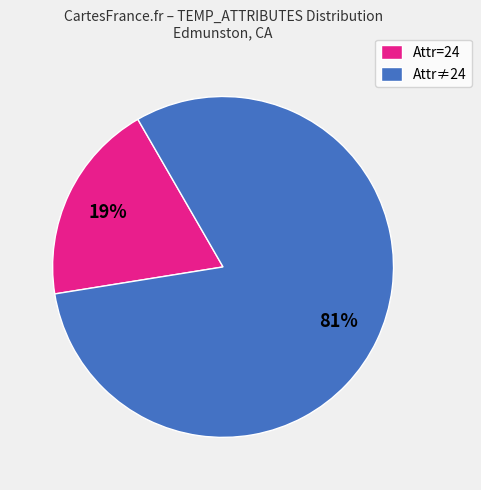

Between Attr≠24 and Attr=24, which is larger?

Attr≠24